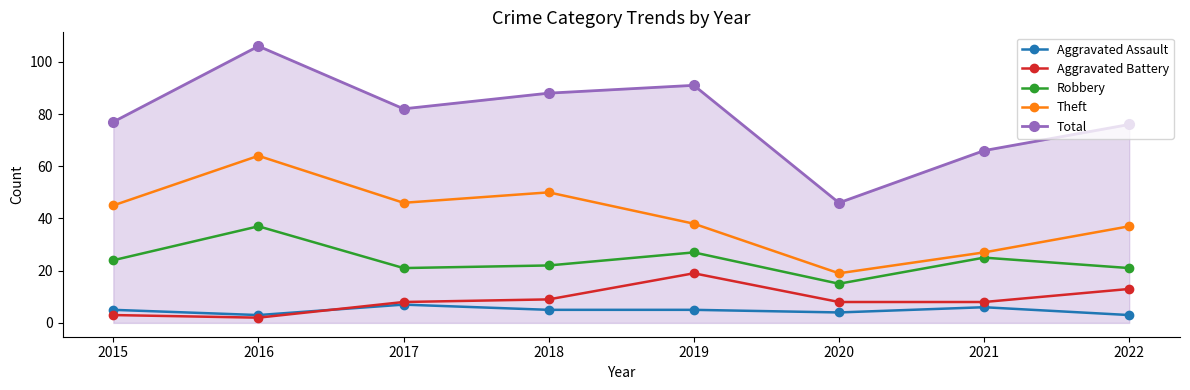

What is the difference between the maximum and minimum values in the Aggravated Assault series?

4